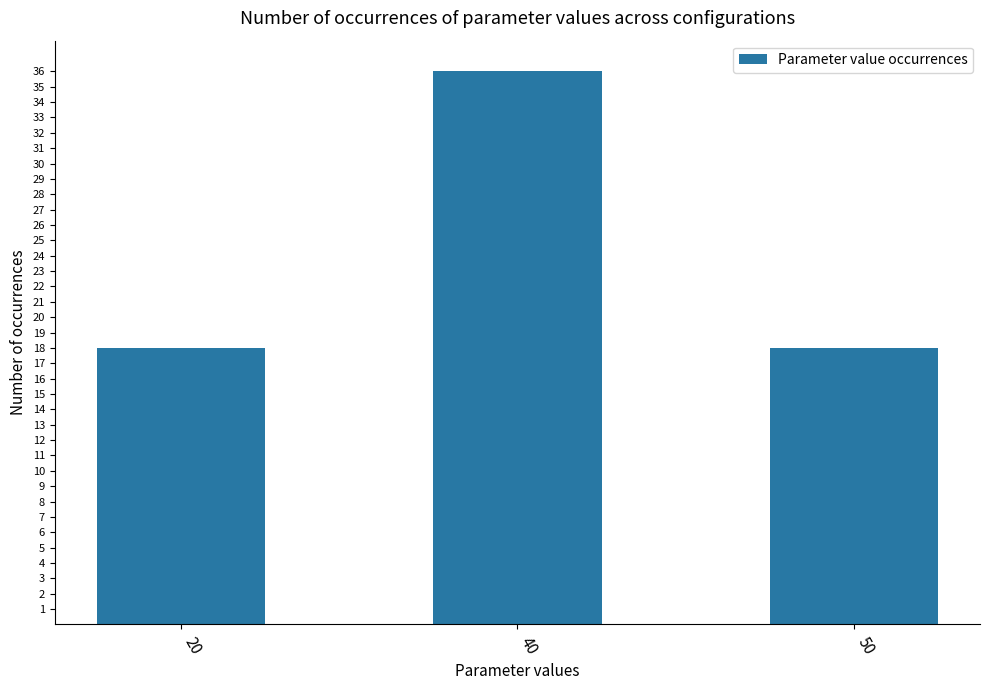

What is the value of the 2nd bar from the left?

36